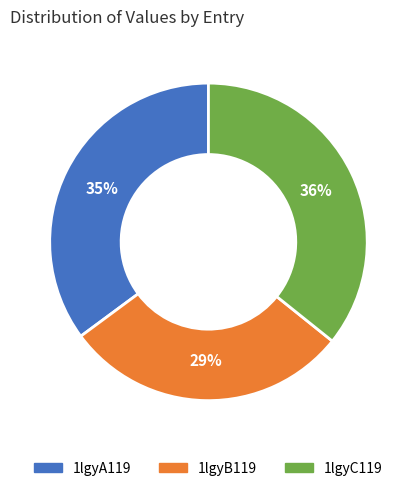

Is the sum of 1lgyB119 and 1lgyA119 greater than half?

Yes